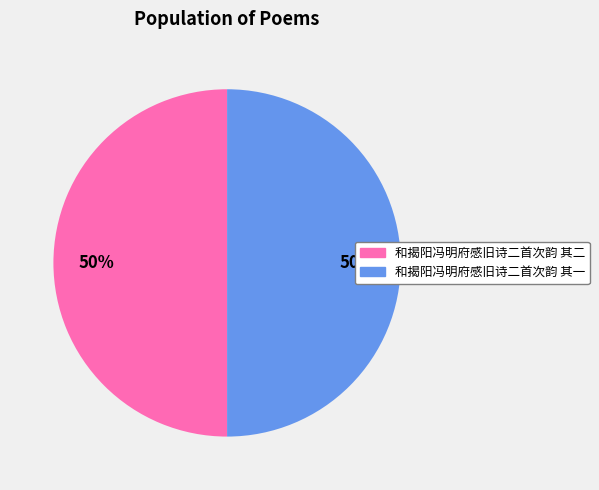

Is the sum of 和揭阳冯明府感旧诗二首次韵 其二 and 和揭阳冯明府感旧诗二首次韵 其一 greater than half?

Yes